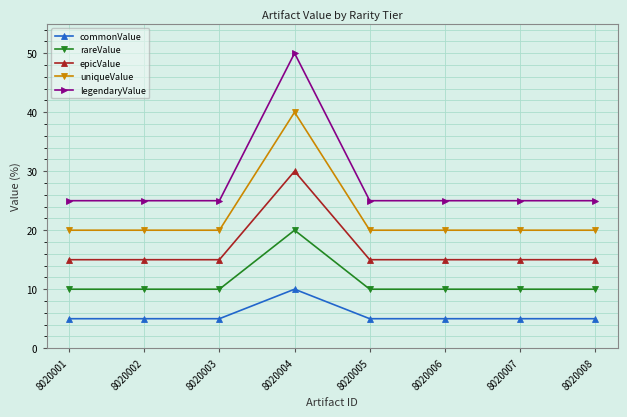

Rank the series by their maximum value, from highest to lowest.

legendaryValue, uniqueValue, epicValue, rareValue, commonValue